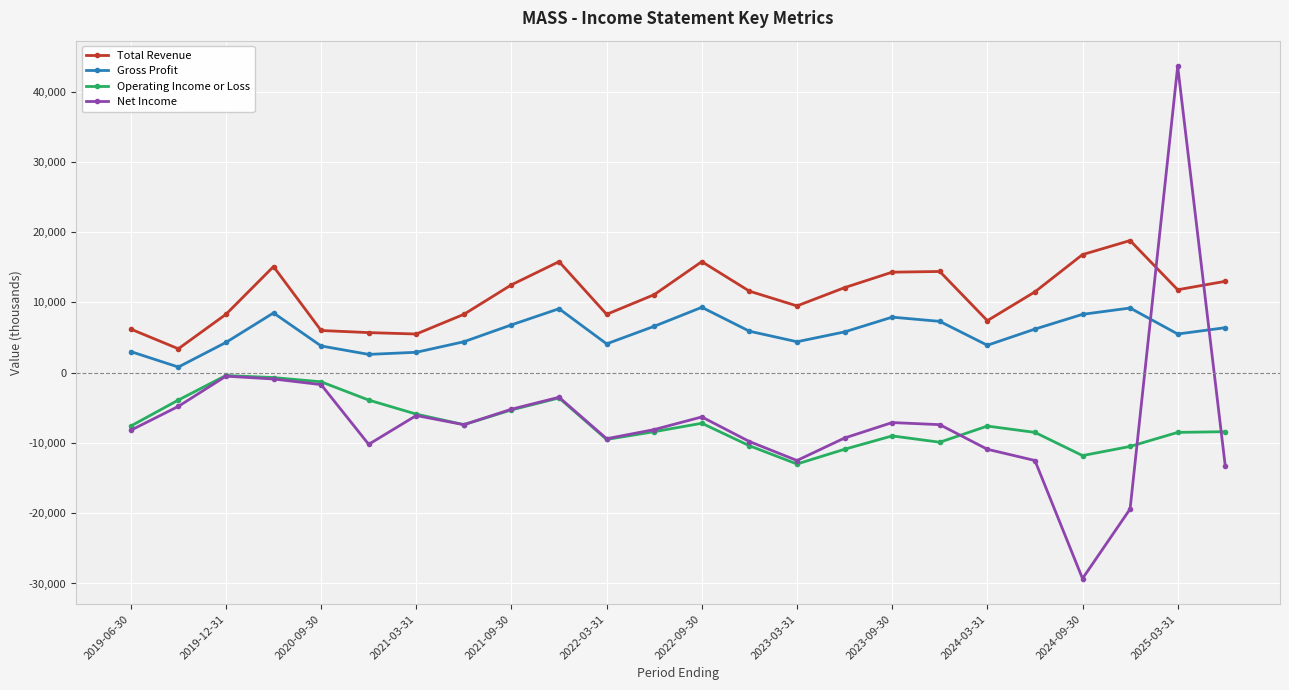

List the series in order of their peak value, lowest first.

Operating Income or Loss, Gross Profit, Total Revenue, Net Income